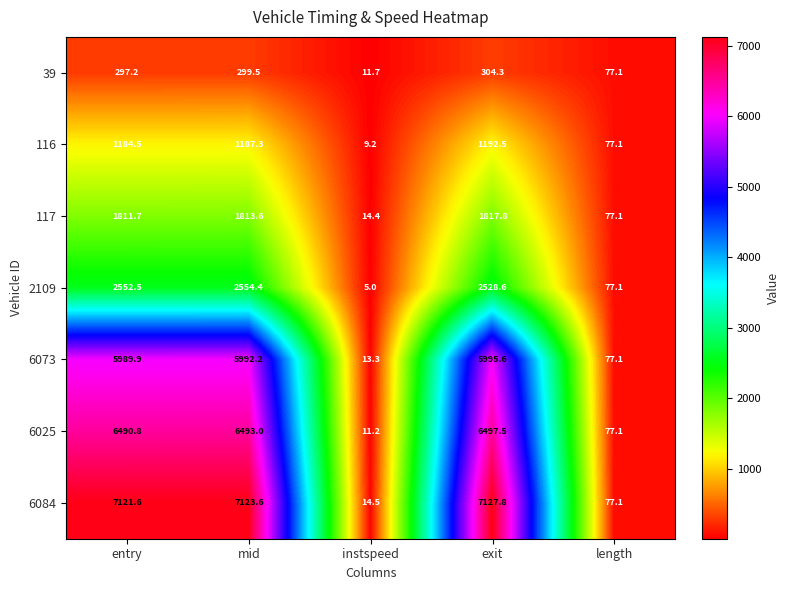

List the series in order of their peak value, lowest first.

39, 116, 117, 2109, 6073, 6025, 6084